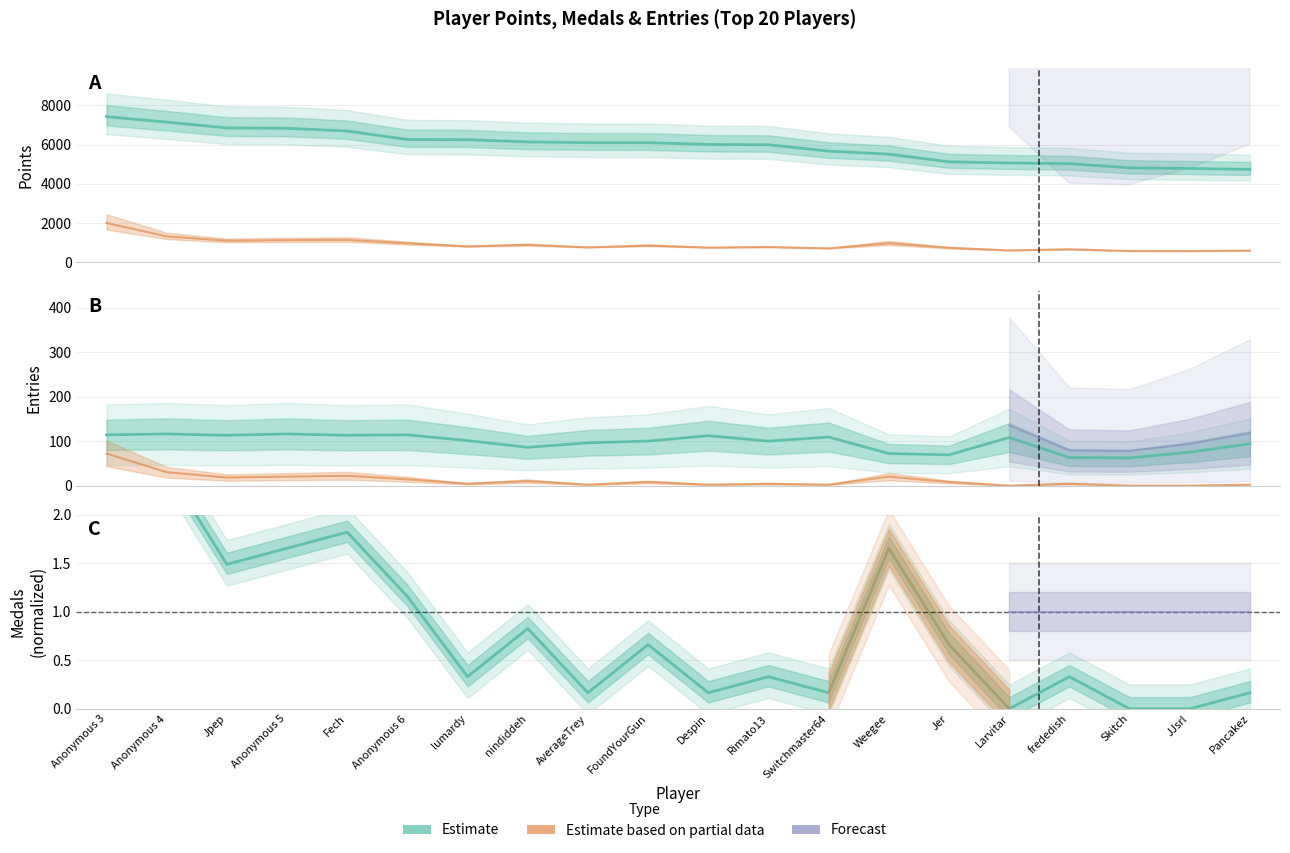

At which label is Medals (Partial) closest to 36?

Anonymous 4